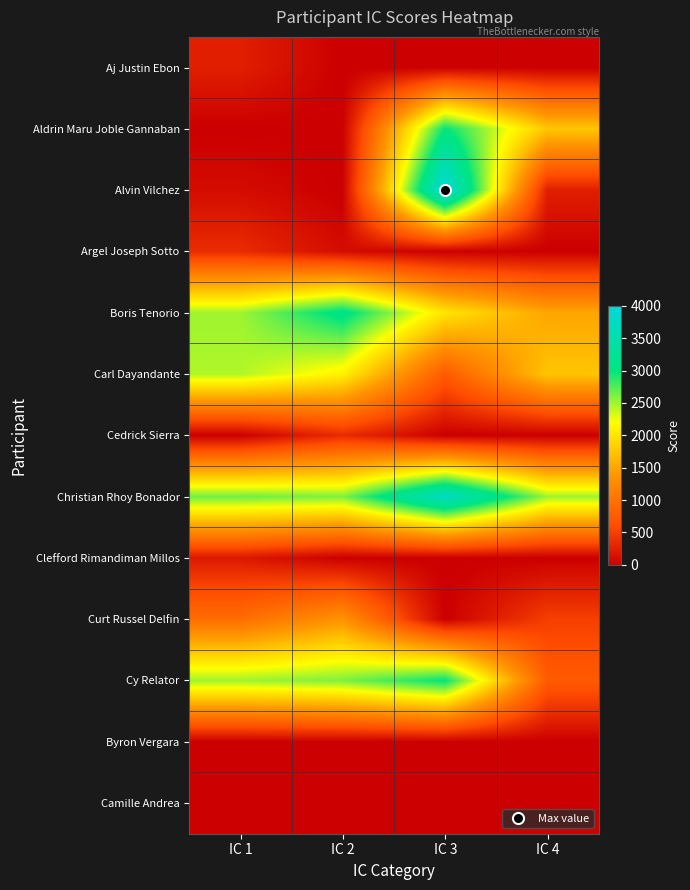

Between IC 3 and IC 4, which is larger?

IC 3